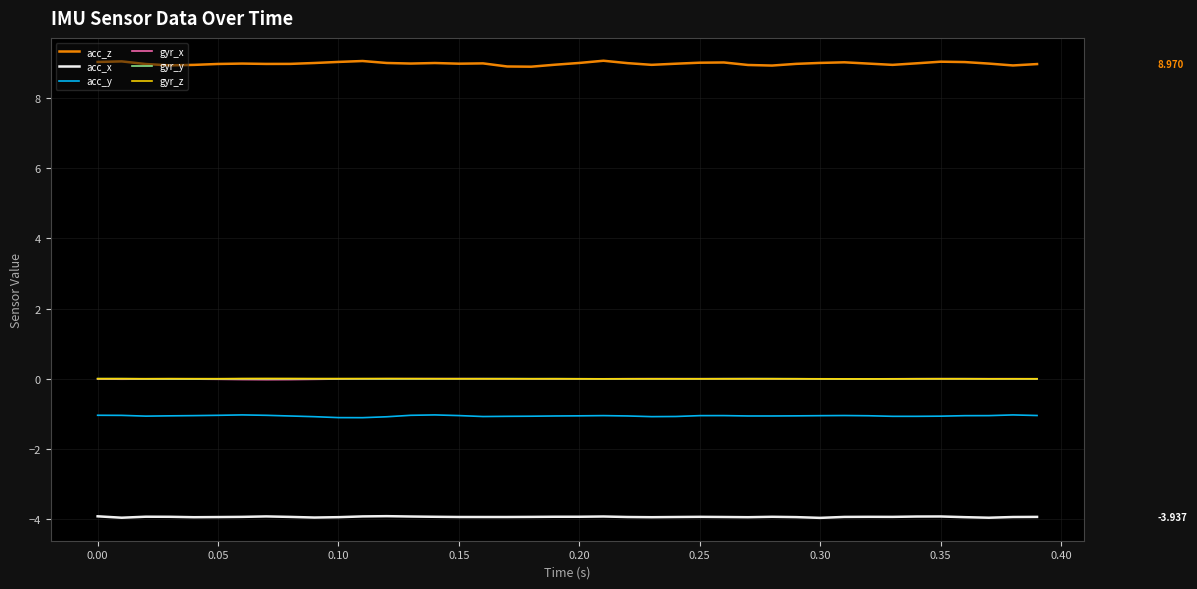

True or false: acc_y and gyr_z intersect in this chart.

False